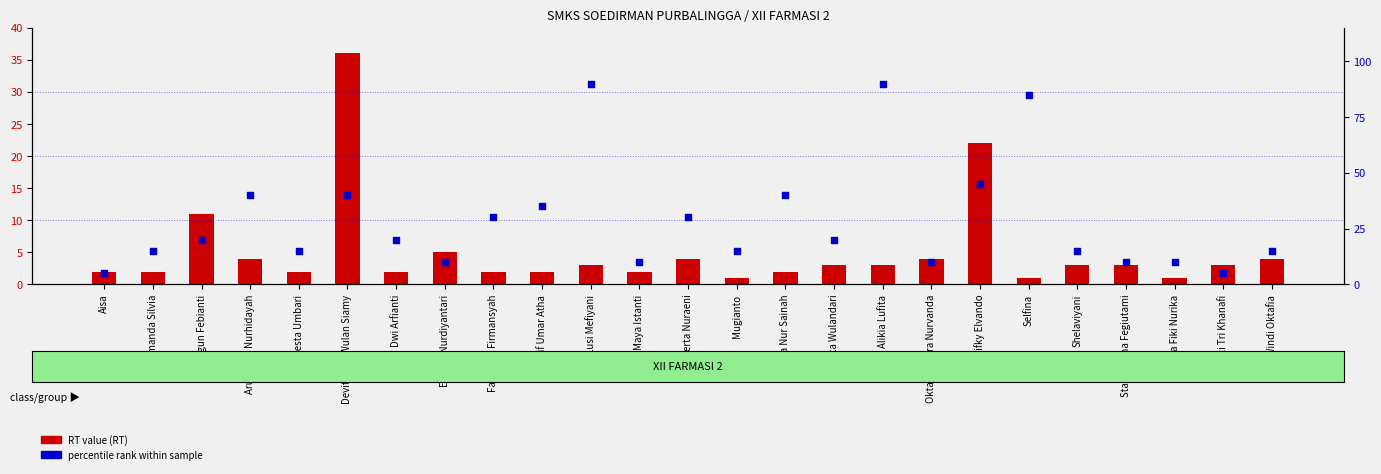

Which series has the largest total across all categories?

percentile rank (col_9)